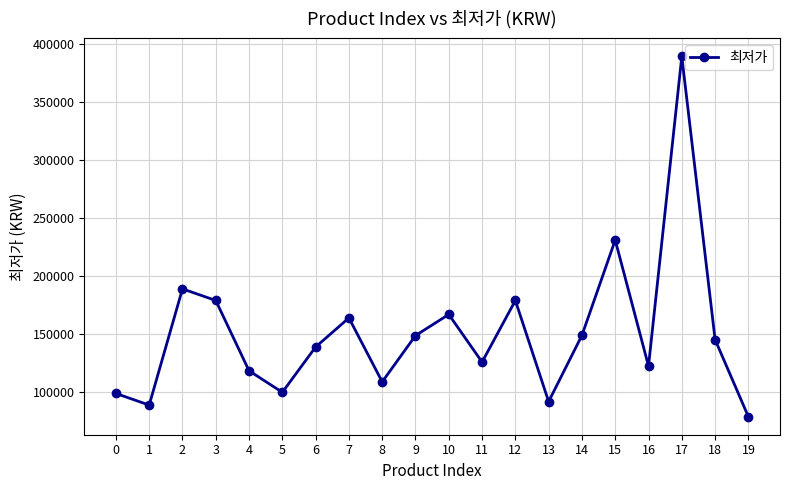

Where does the data first go above 145350?

2